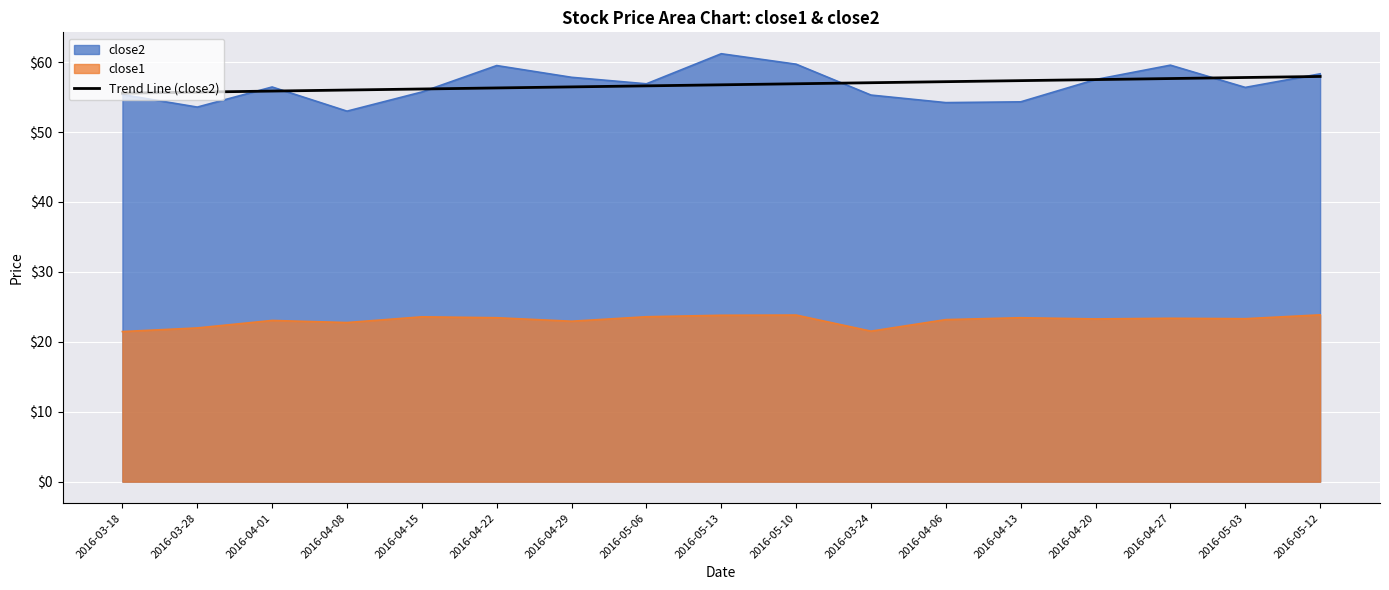

True or false: there are more than 1 points higher than both neighbors.

False